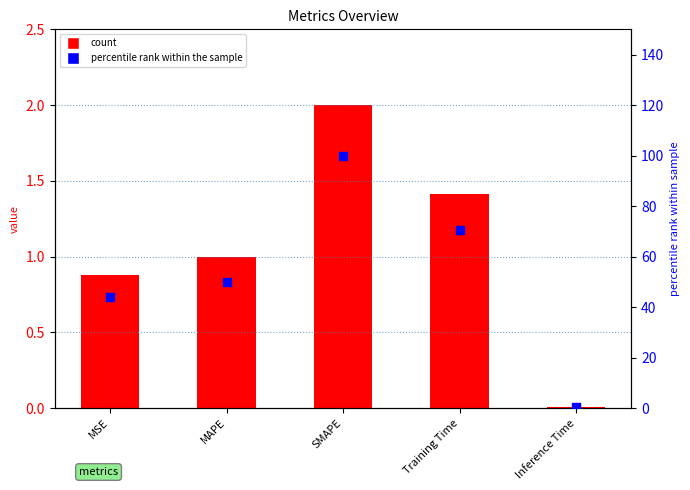

At which category is the sum across all series the highest?

SMAPE